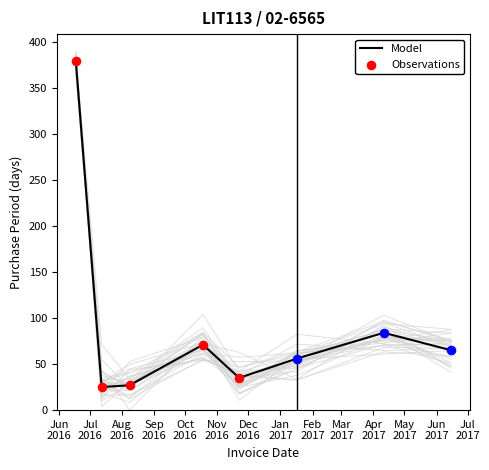

What is the change in value from 2016-06-17 to 2017-04-11?

-295